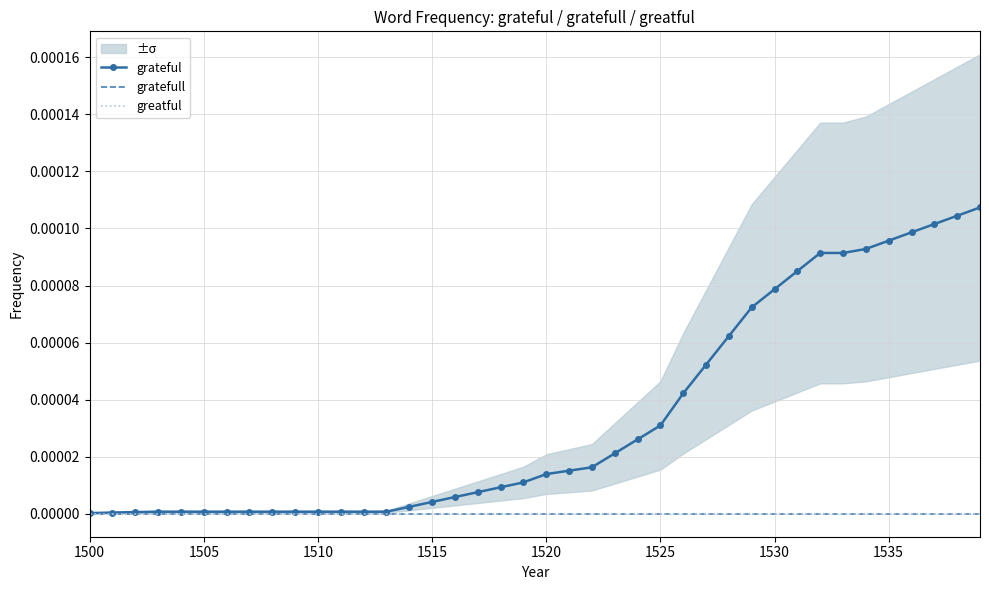

Where is greatful nearest to the value 0?

1500